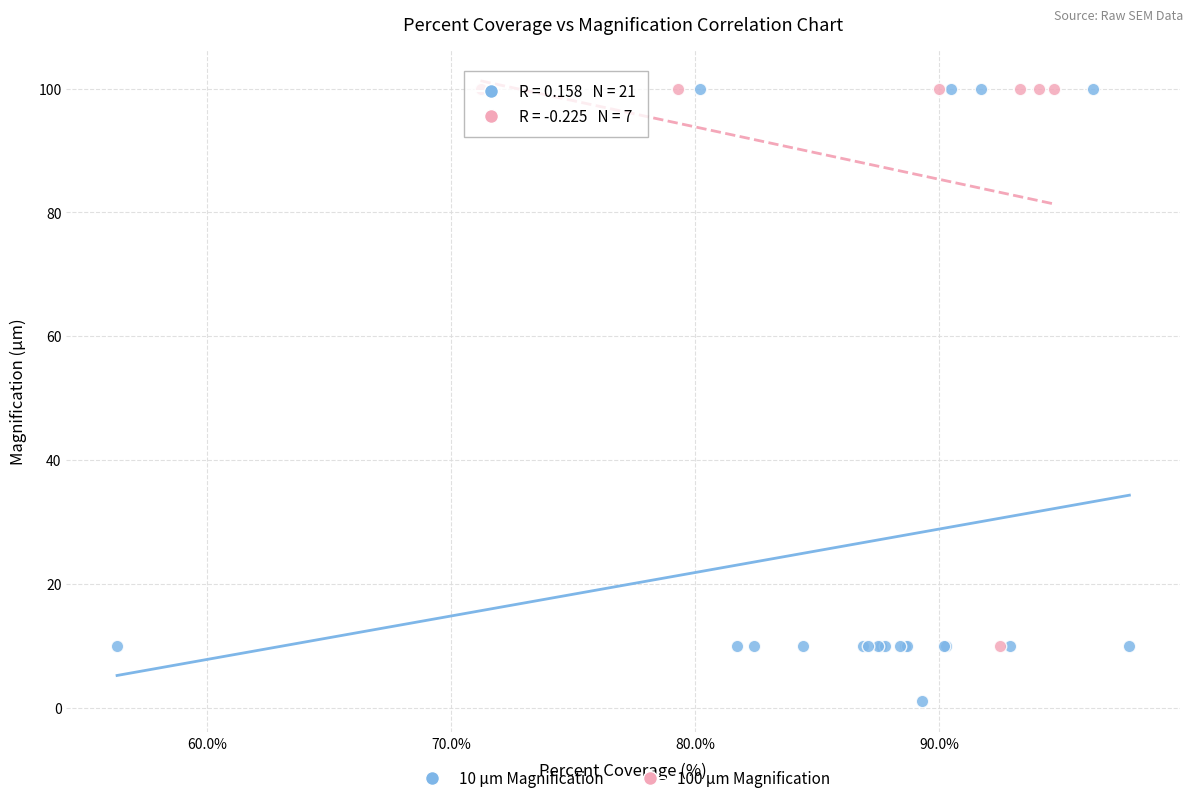

Which series has the largest Y range (max minus min)?

10 μm Magnification